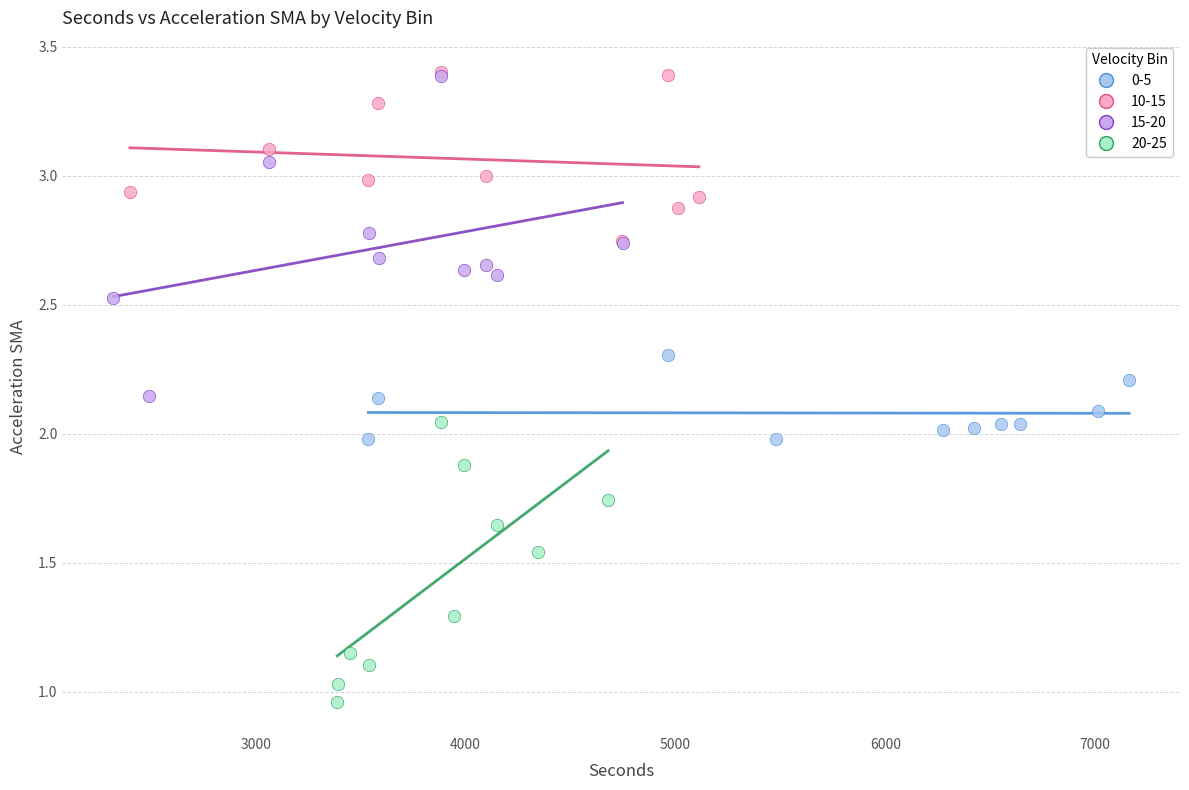

Which series has the largest Y range (max minus min)?

15-20